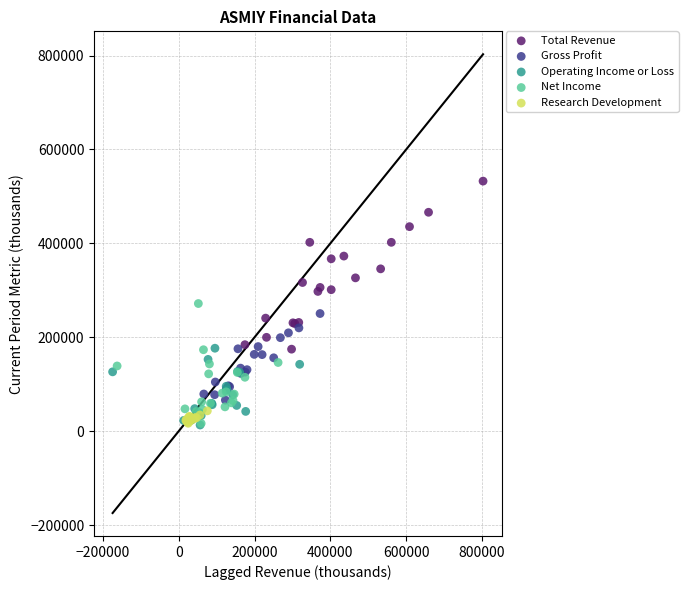

Which series has the largest Y range (max minus min)?

Total Revenue